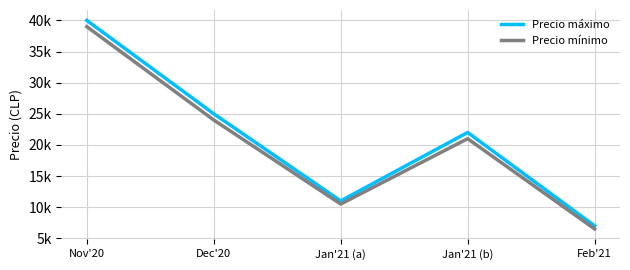

What is the approximate value of Precio mínimo at Feb'21, to the nearest 100?

6500